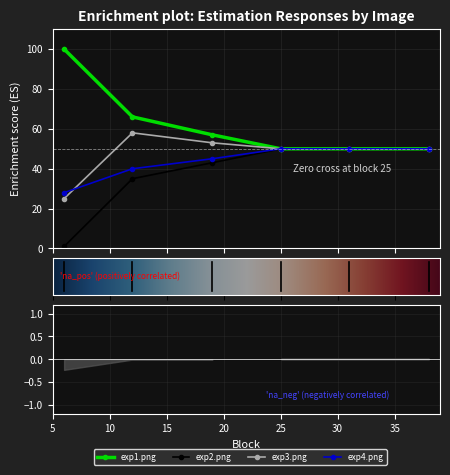

Is it true that exp2.png equals 1 at 6?

False